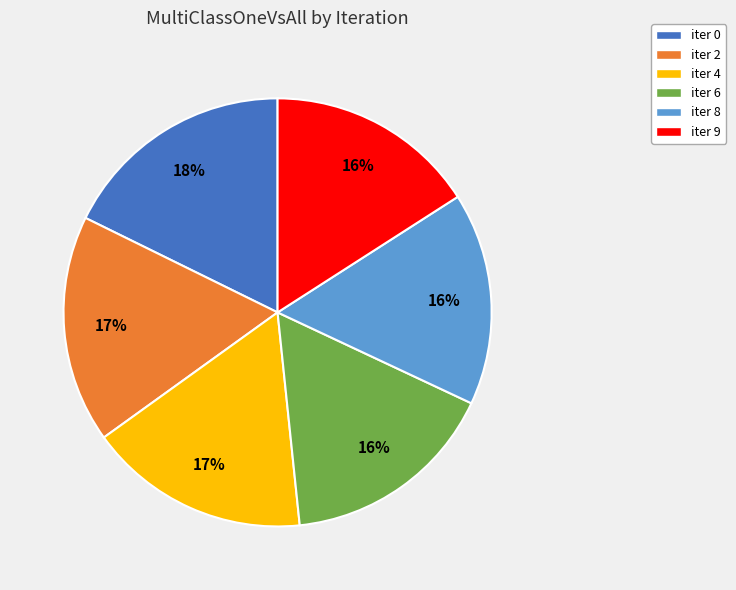

To the nearest percent, what is the difference between the iter 0 and iter 9 slice percentages?

2%